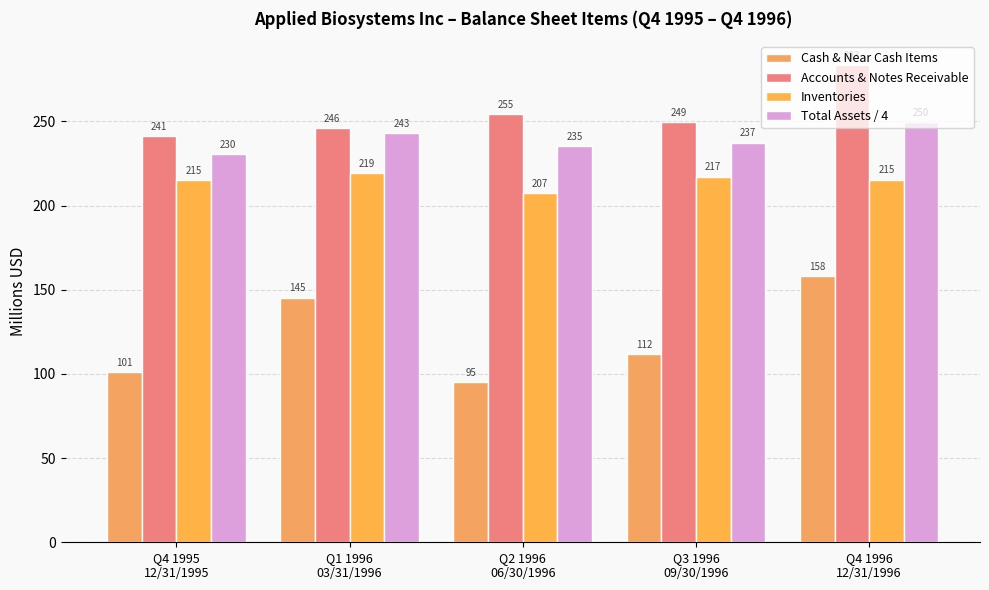

Read the Cash & Near Cash Items value at Q3 1996
09/30/1996.

111.5